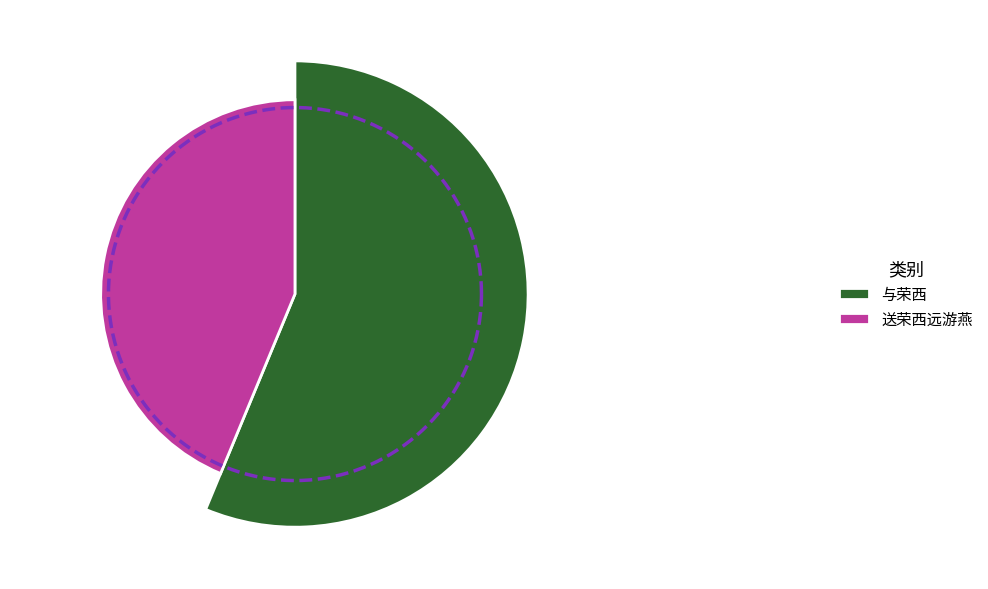

Which category has the biggest portion of the pie?

与荣西